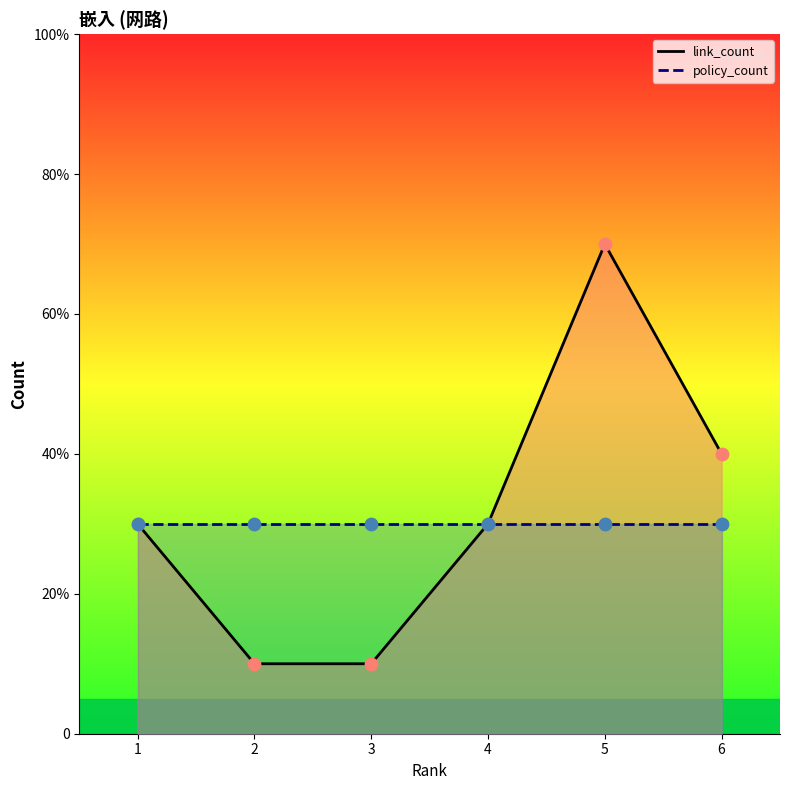

At which category is the sum across all series the highest?

5